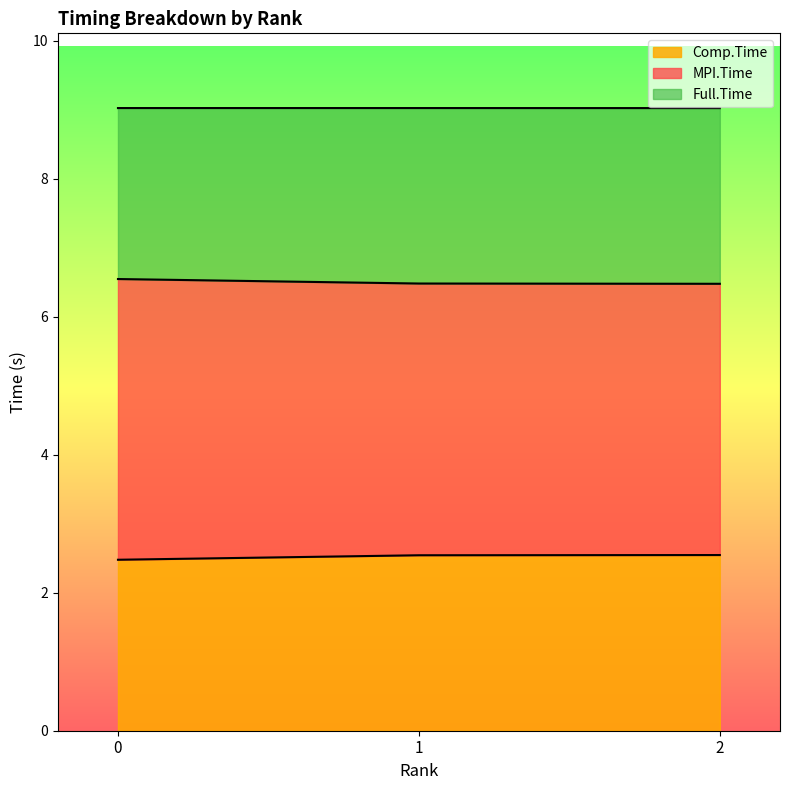

What is the minimum value for MPI.Time?

6.5